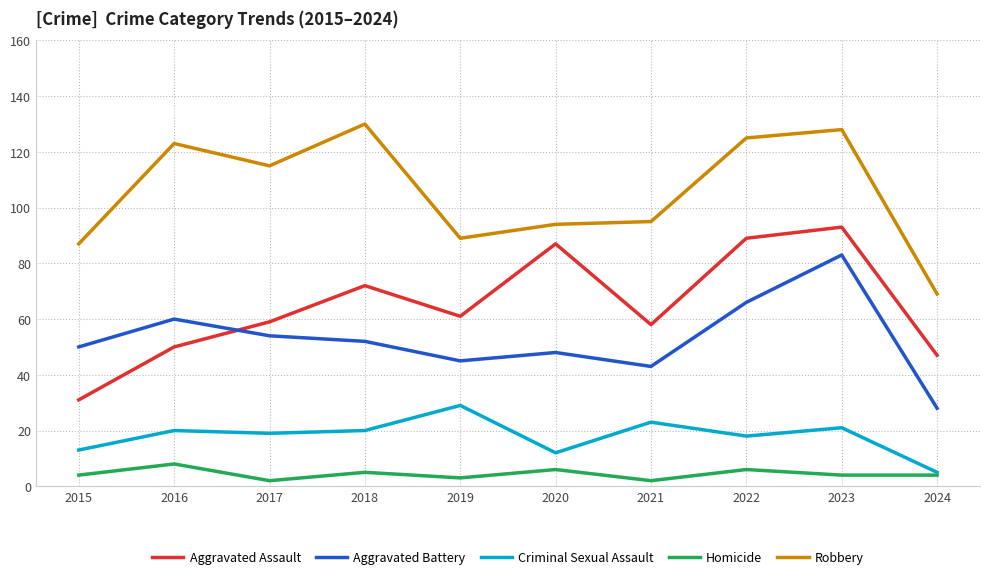

True or false: Homicide and Aggravated Assault intersect in this chart.

False